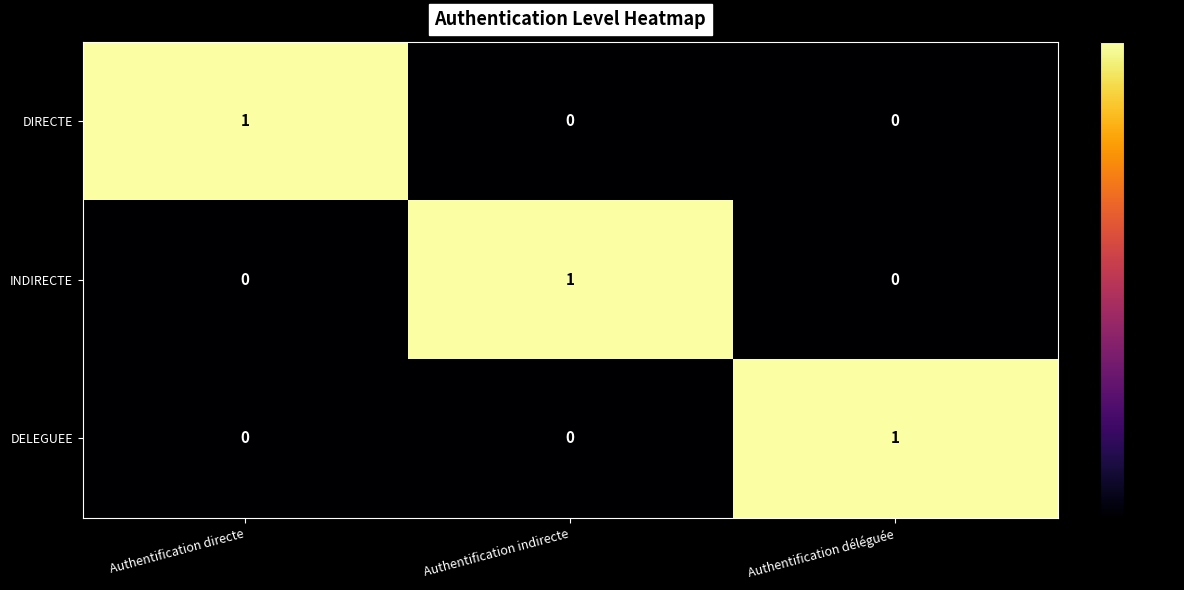

Count the DELEGUEE values in the range 0 to 1.

3